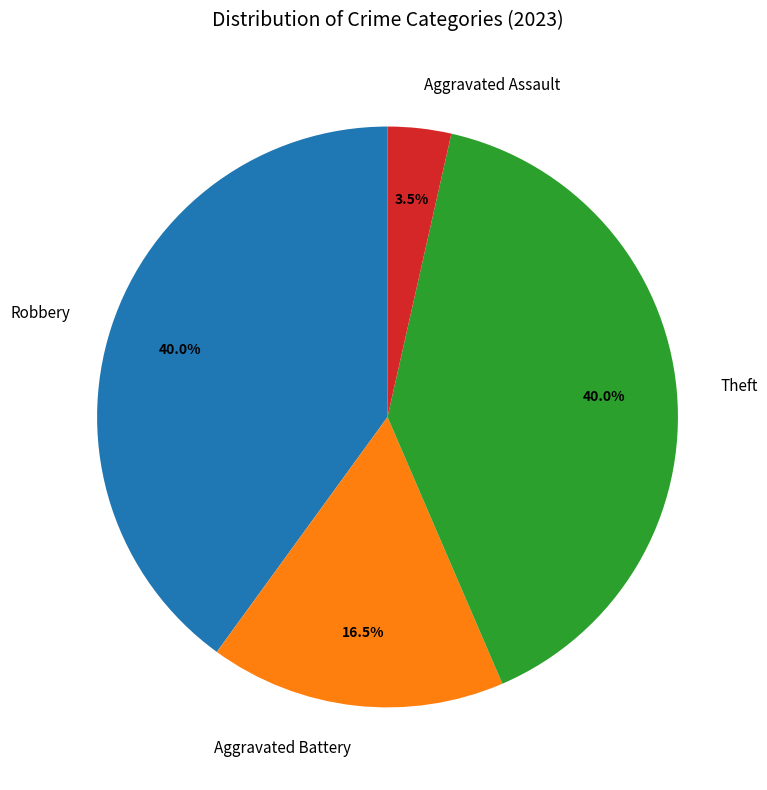

Is there a majority slice in this chart?

No